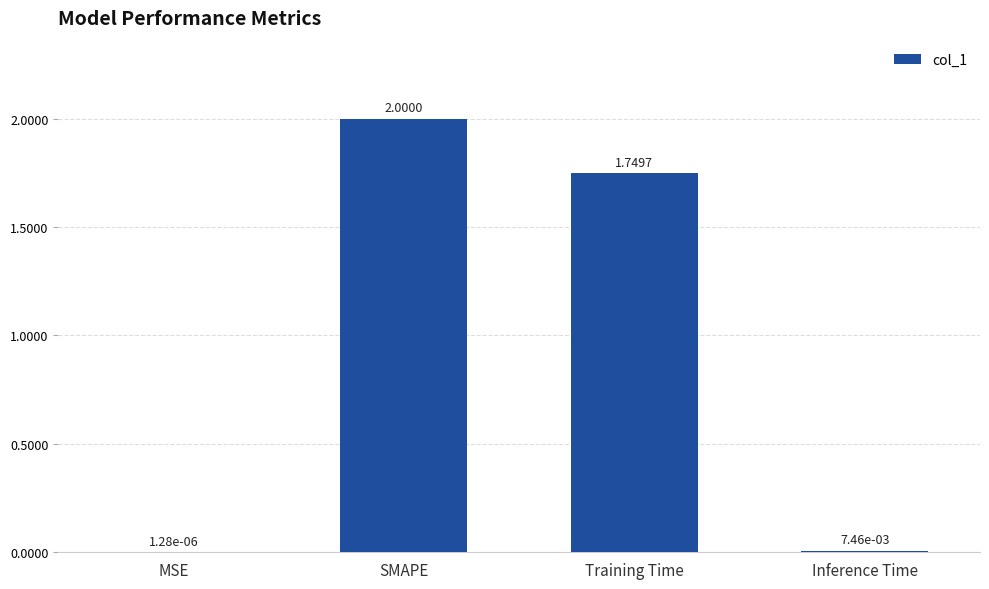

Where is the data nearest to the value 1?

Training Time